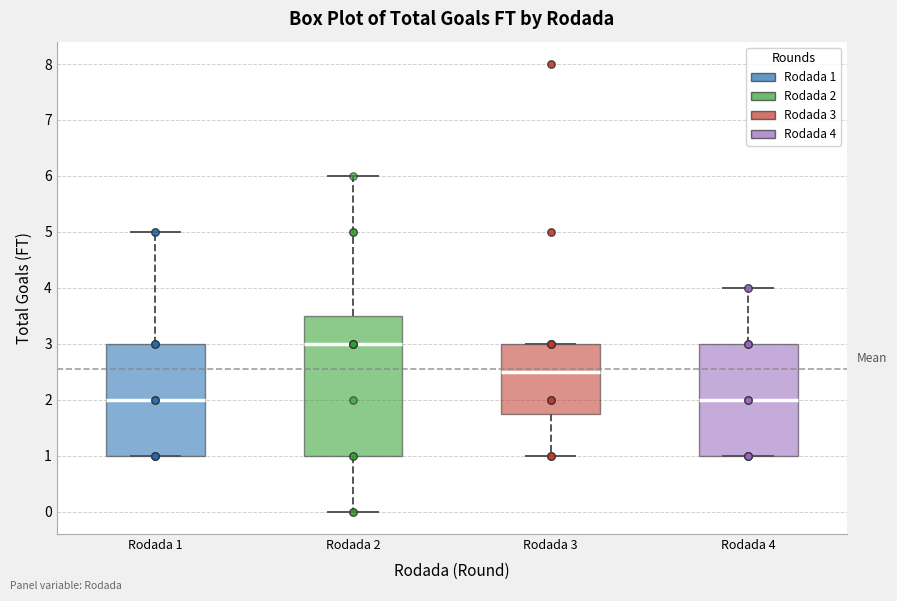

Reading left to right, transcribe this box plot: for each box, give where its median line is, the range the box spans, and where its two whiskers end, as read against the y-axis. The values are not printed on the chart, so give them approximately, as read against the axis.

Rodada 1: median 2.0, box 1.0 to 3.0, whiskers 1.0 to 5.0
Rodada 2: median 3.0, box 1.0 to 3.5, whiskers 0.0 to 6.0
Rodada 3: median 2.5, box 1.8 to 3.0, whiskers 1.0 to 3.0
Rodada 4: median 2.0, box 1.0 to 3.0, whiskers 1.0 to 4.0